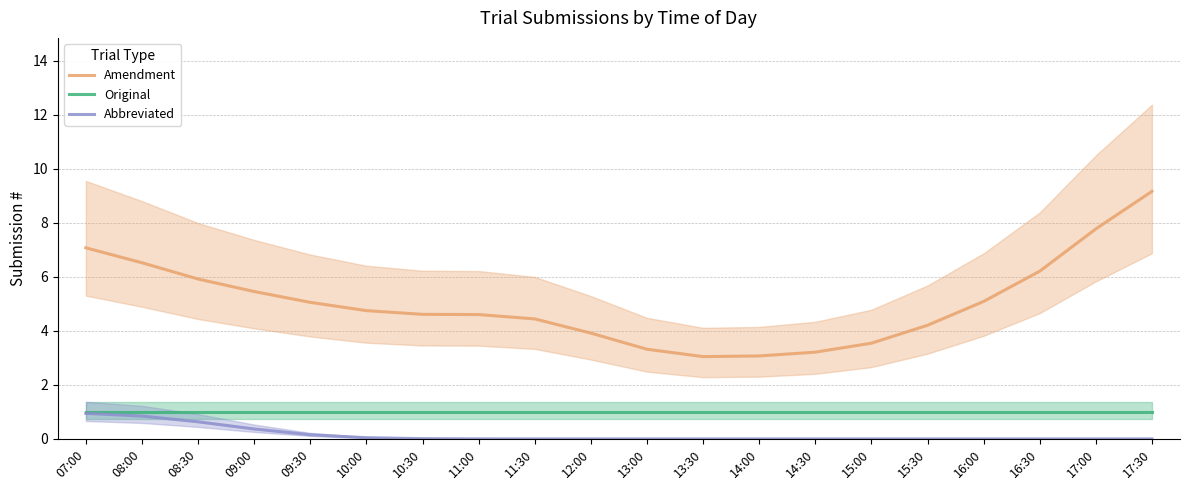

Where is Amendment nearest to the value 6?

08:30